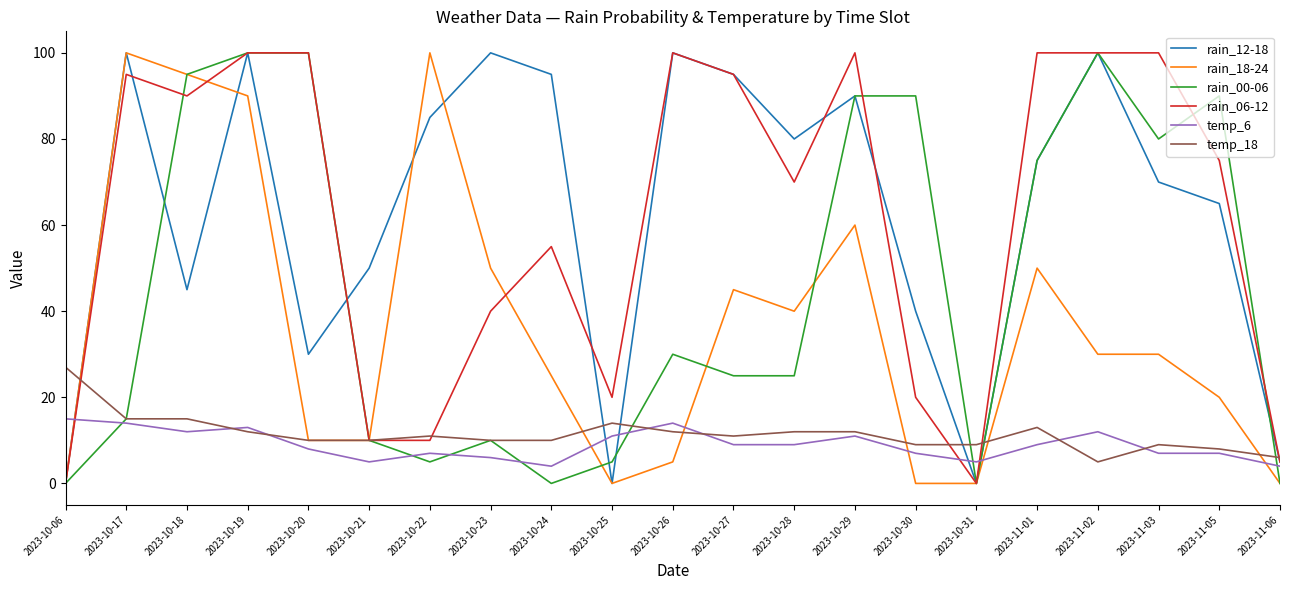

What position from the left is 2023-10-20?

5